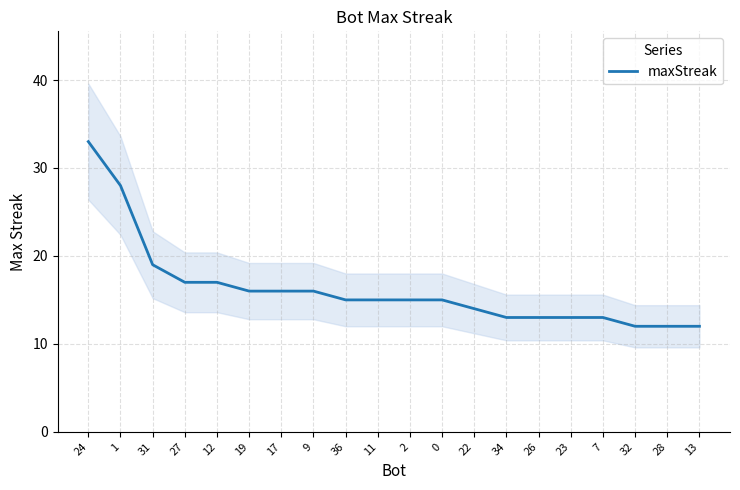

Approximately how many times larger is the value at 7 compared to 11?

0.9